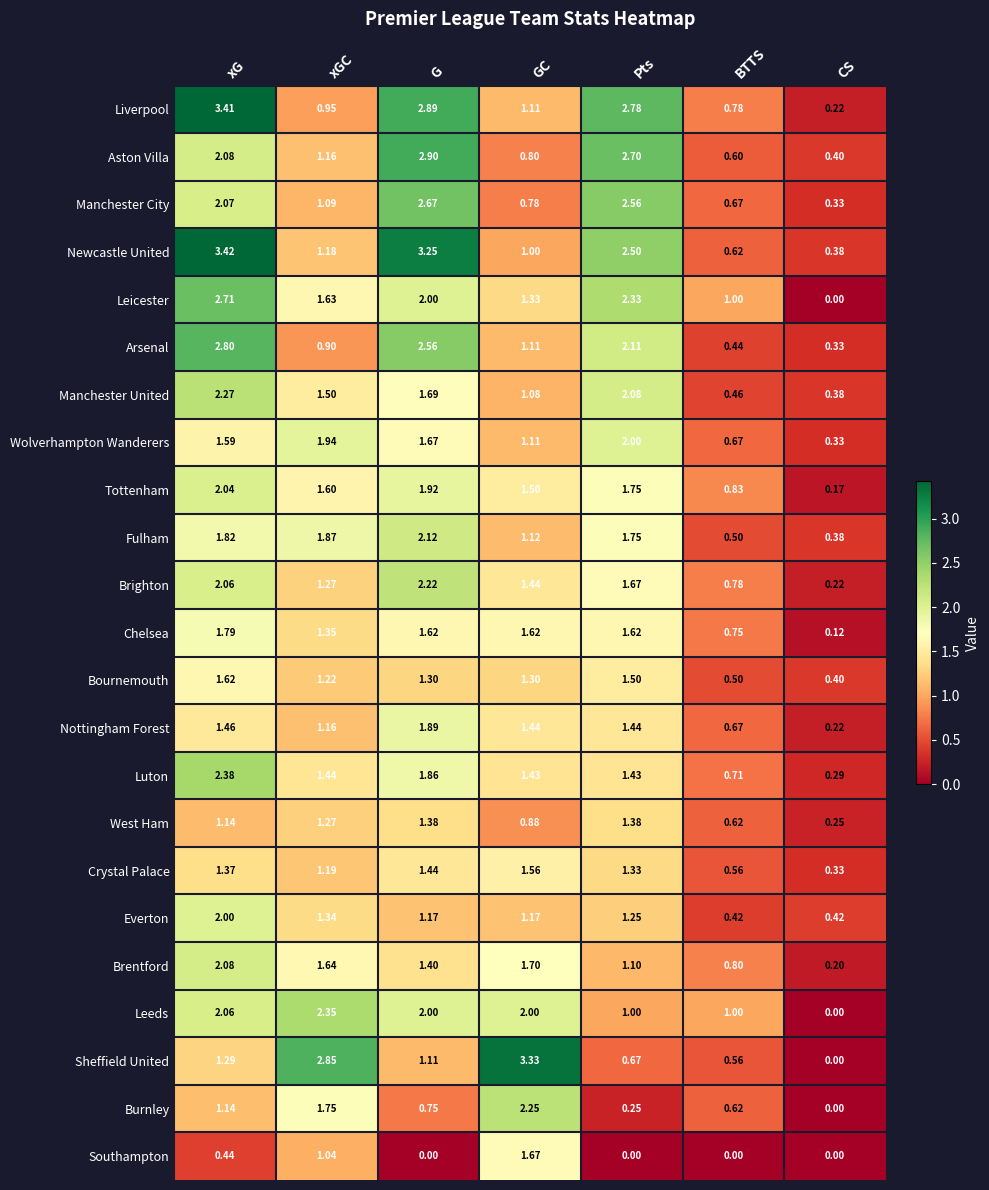

Where is Brighton nearest to the value 1?

BTTS